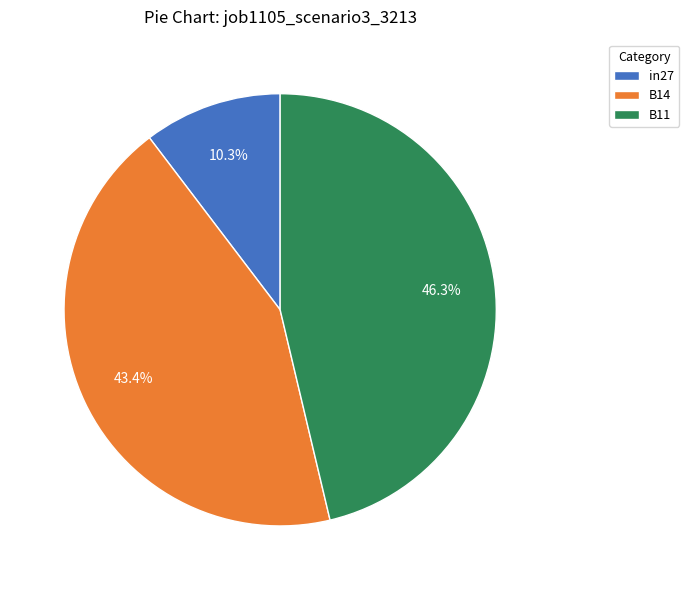

Does B11 account for over 50% of the chart?

No